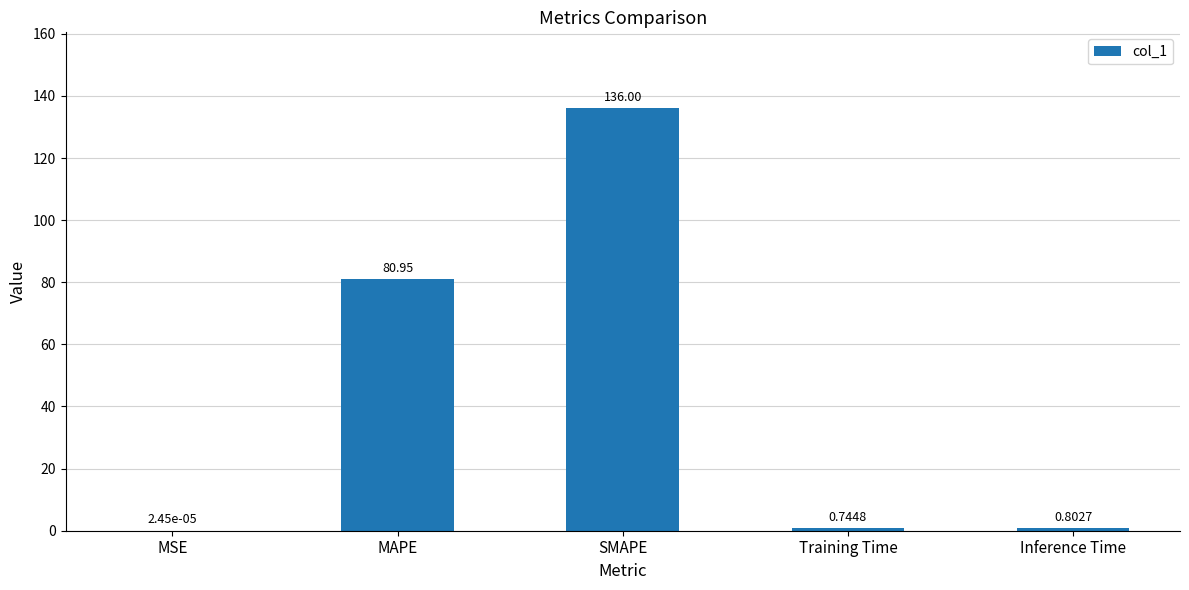

What is the change in value from Training Time to Inference Time?

+0.1